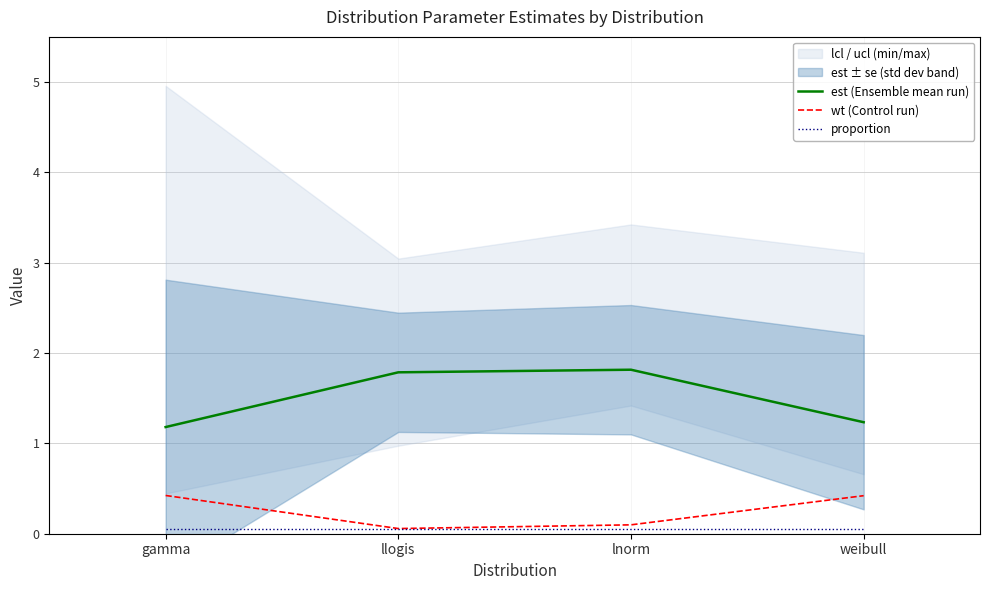

What is the value of the wt (Control run) point at the 3rd from the left?

0.1